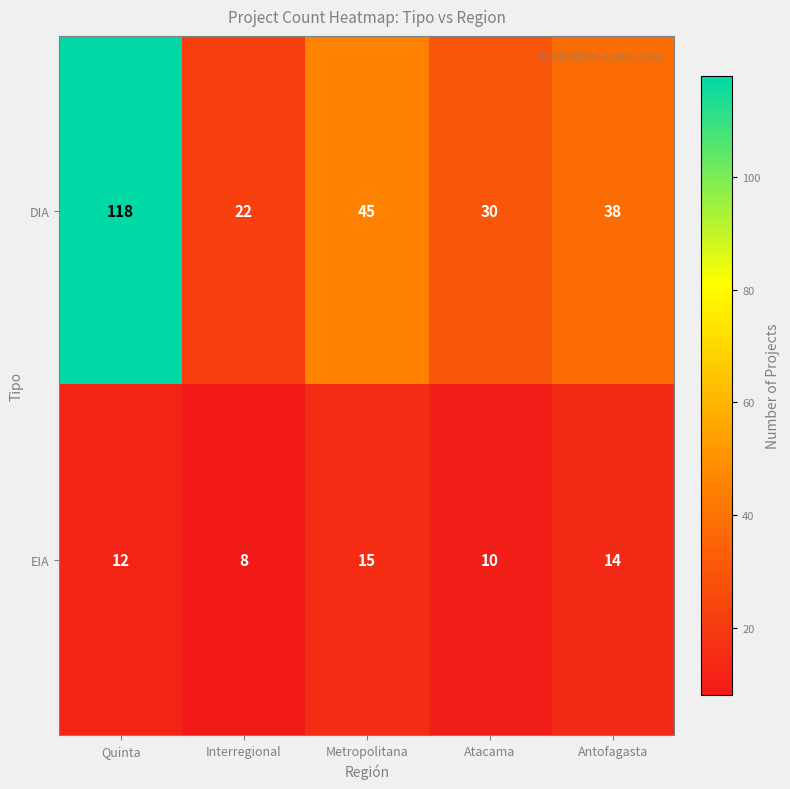

True or false: DIA has a value of 22 at Interregional.

True